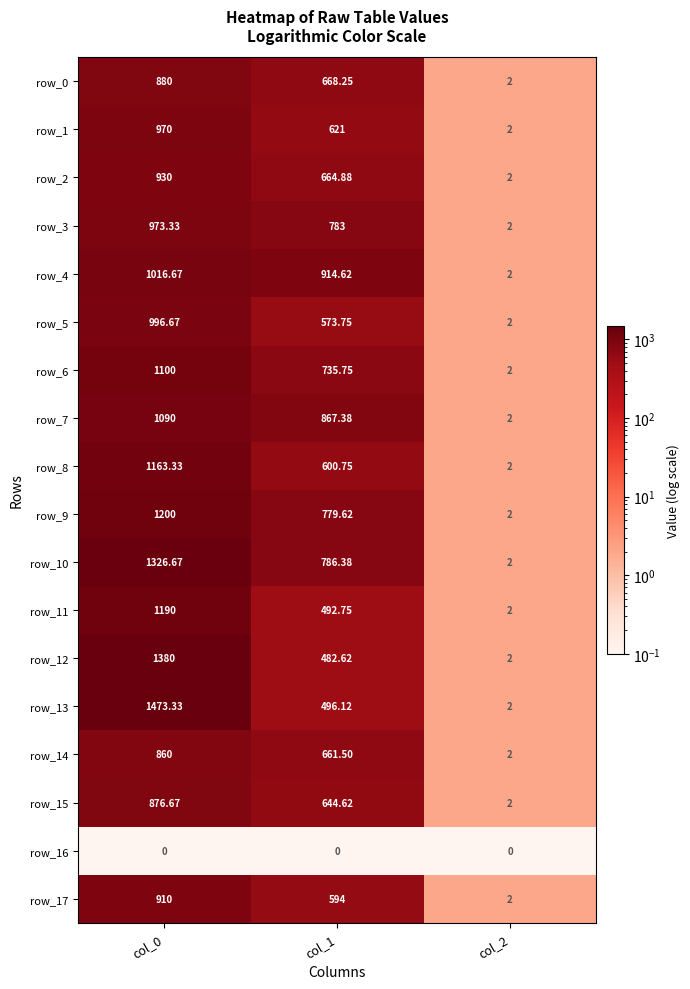

At which label does row_3 reach its minimum?

col_2